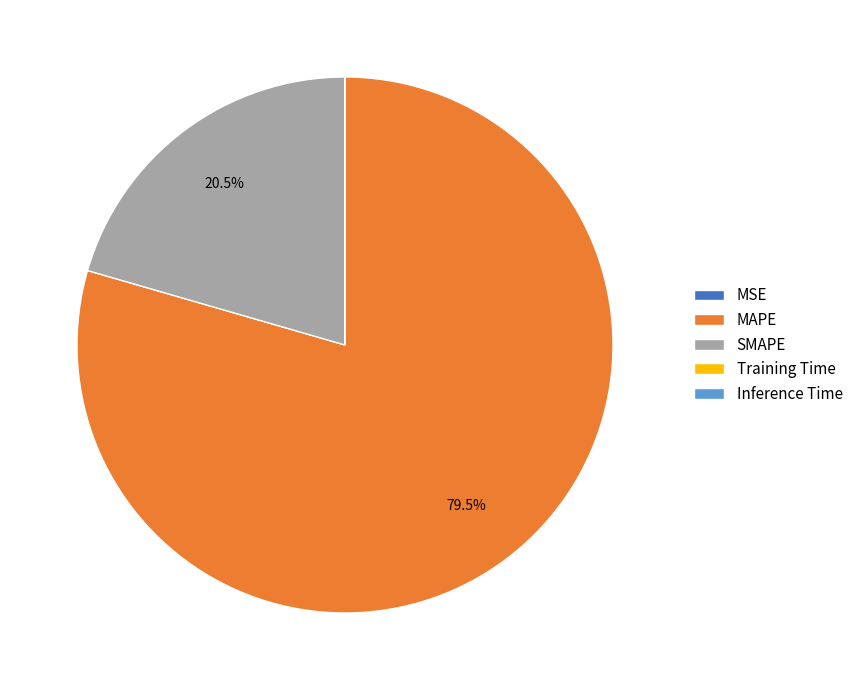

What is the majority slice?

MAPE